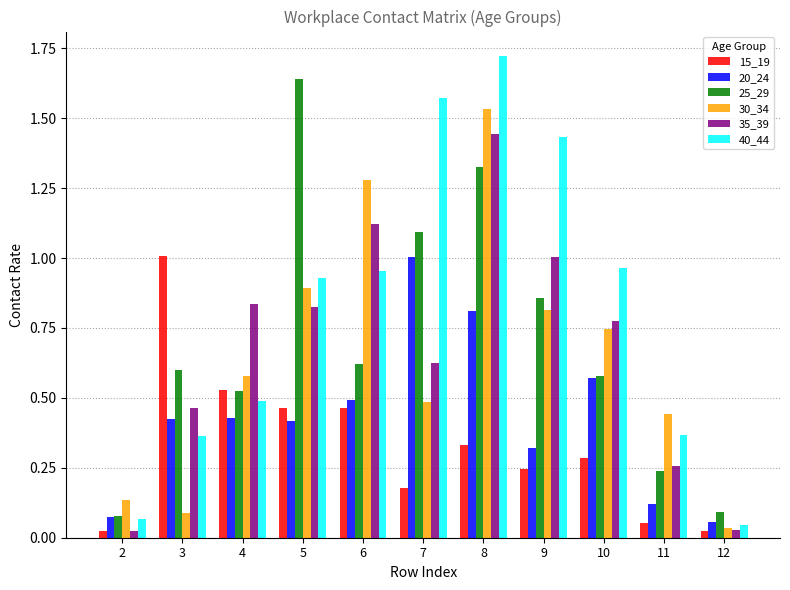

Which label corresponds to the largest value in the chart?

8